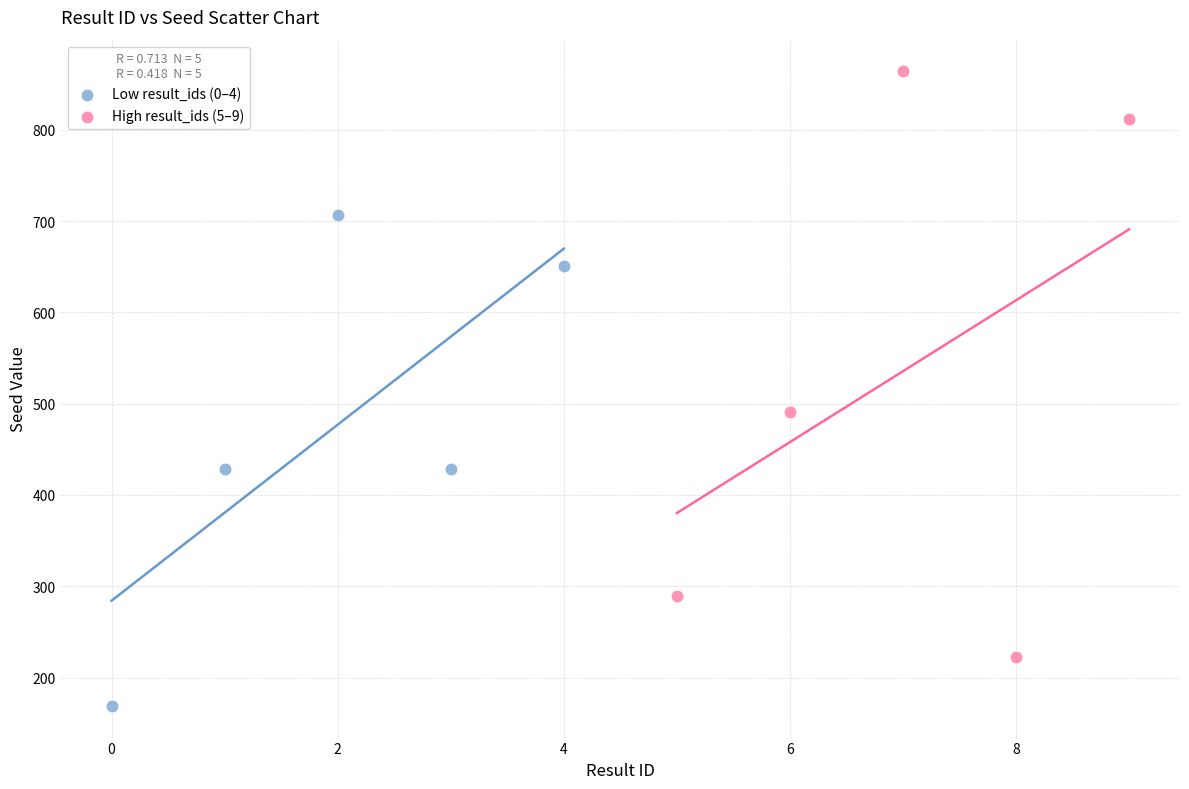

What are all the series names shown in the legend?

Low result_ids (0–4), High result_ids (5–9)